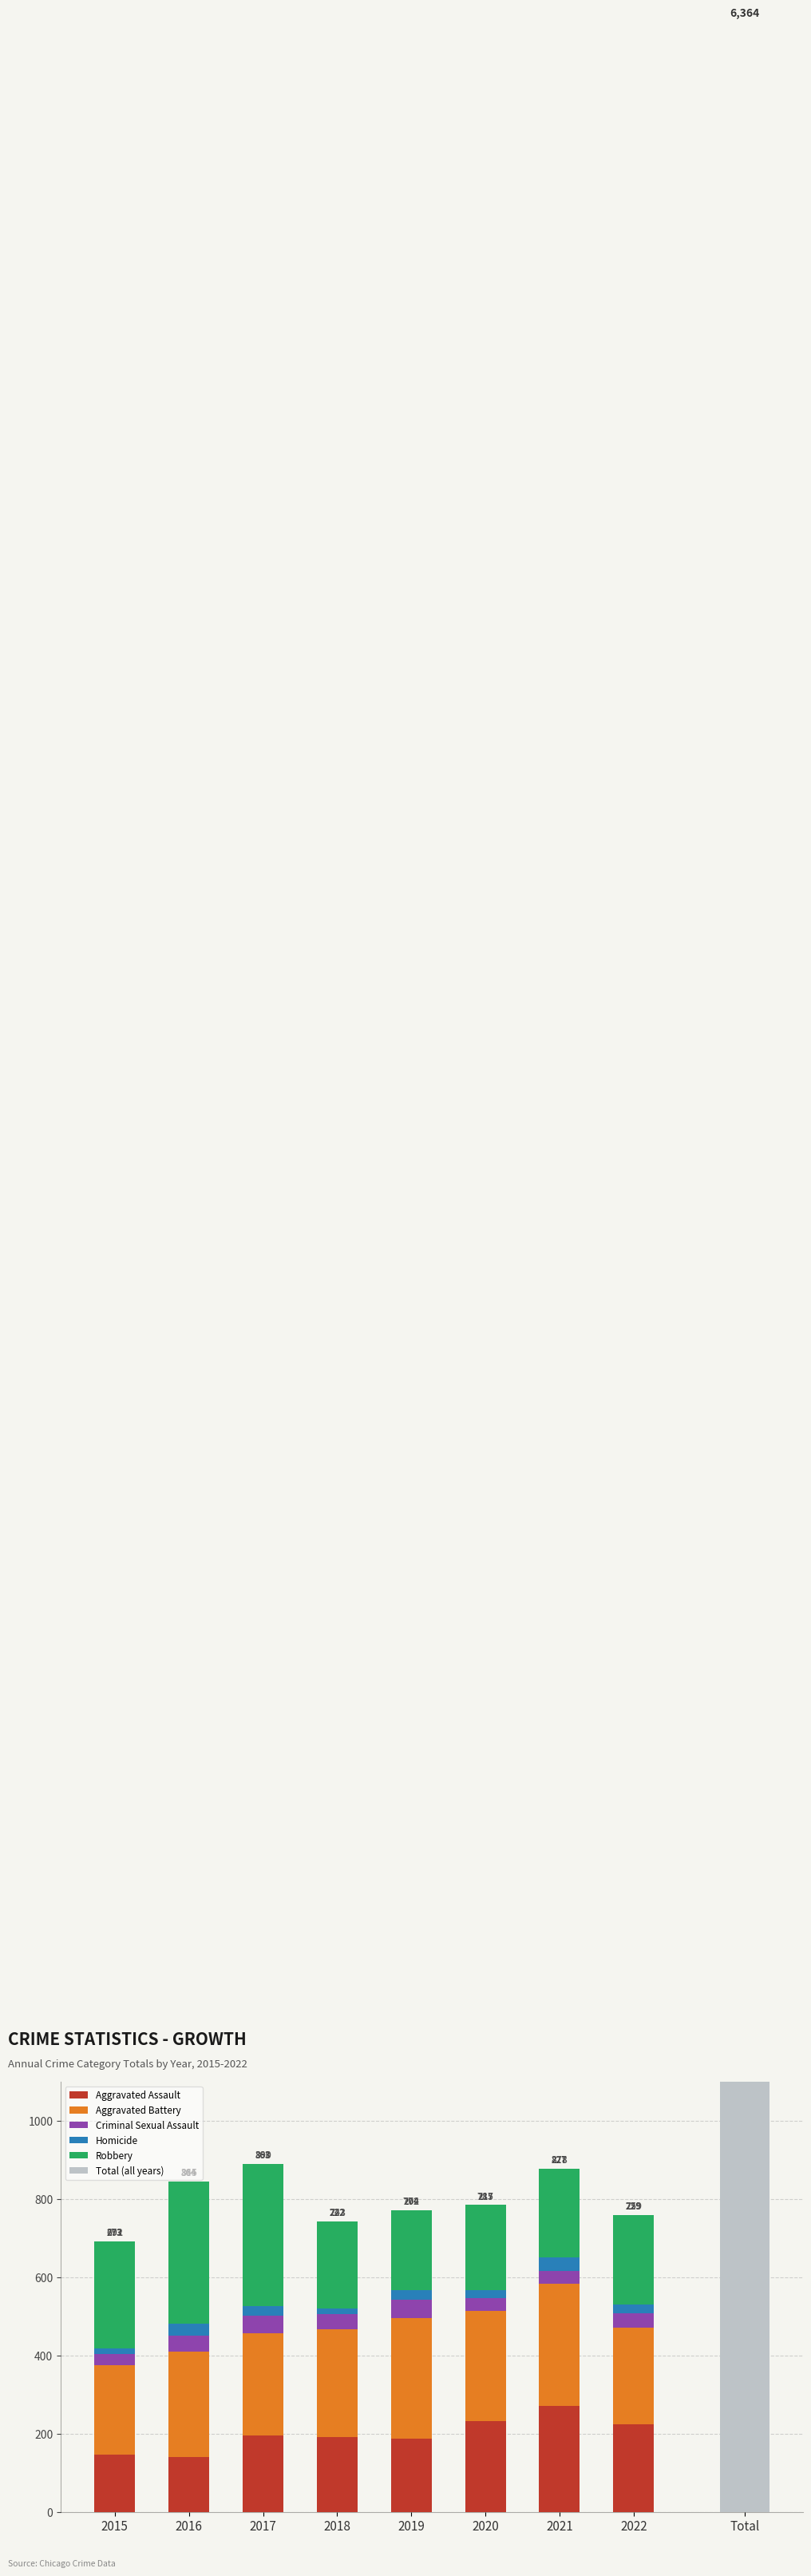

What is the highest value of the Aggravated Assault series?

271